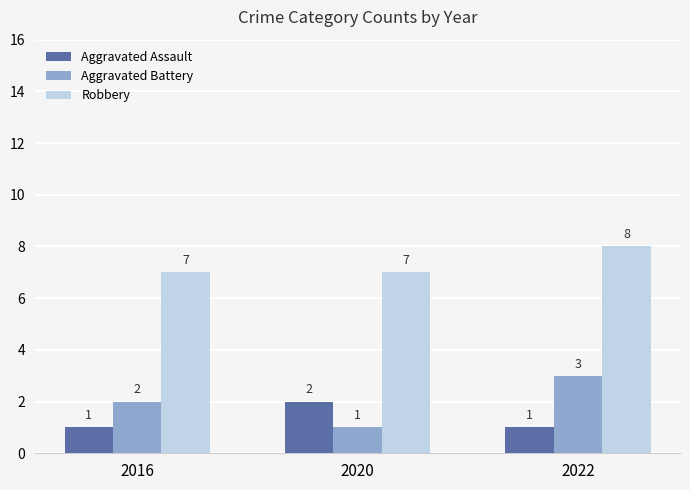

Reading left to right, list all the values displayed in this chart.

Aggravated Assault: 2016=1	2020=2	2022=1
Aggravated Battery: 2016=2	2020=1	2022=3
Robbery: 2016=7	2020=7	2022=8